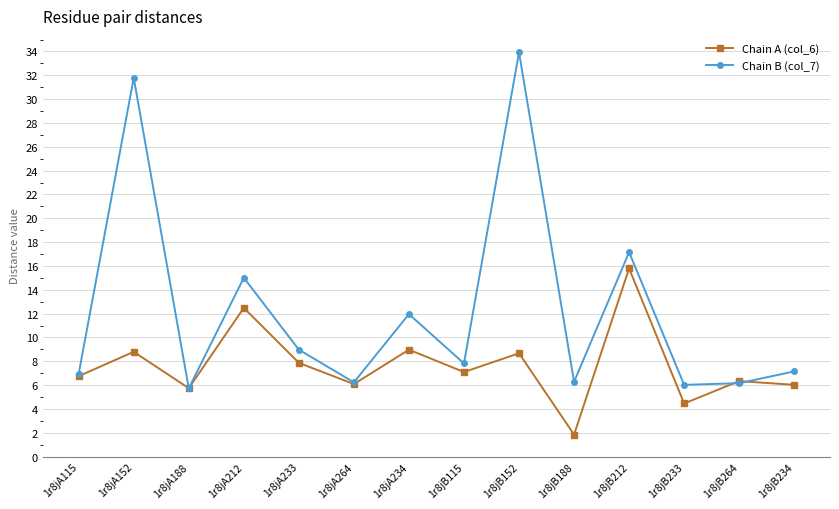

At 1r8jA212, list the series in order from smallest to largest.

Chain A (col_6), Chain B (col_7)